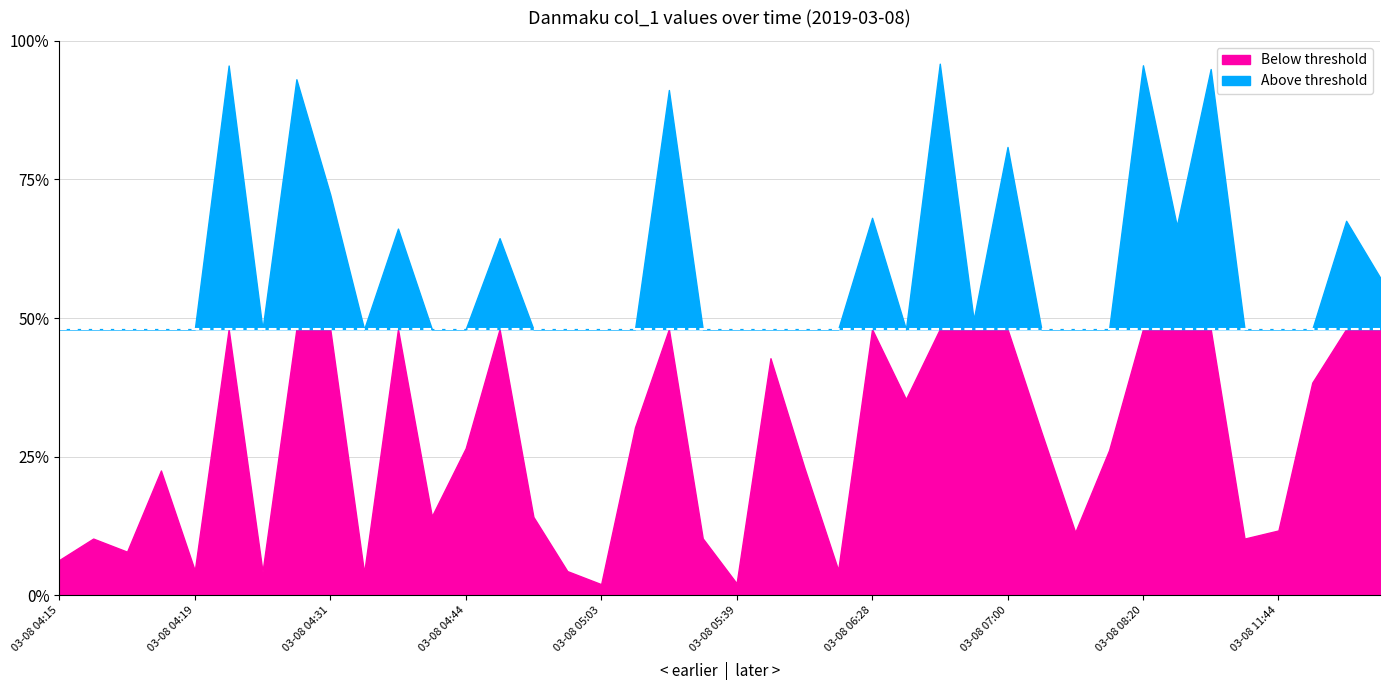

How many lines are shown in the chart?

1